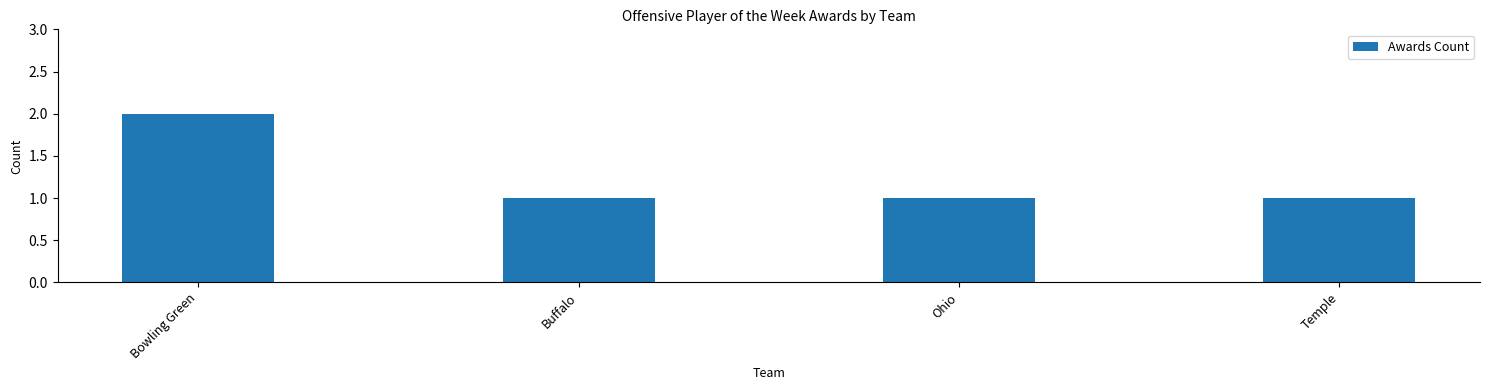

Approximately how many times larger is the value at Ohio compared to Temple?

1.0